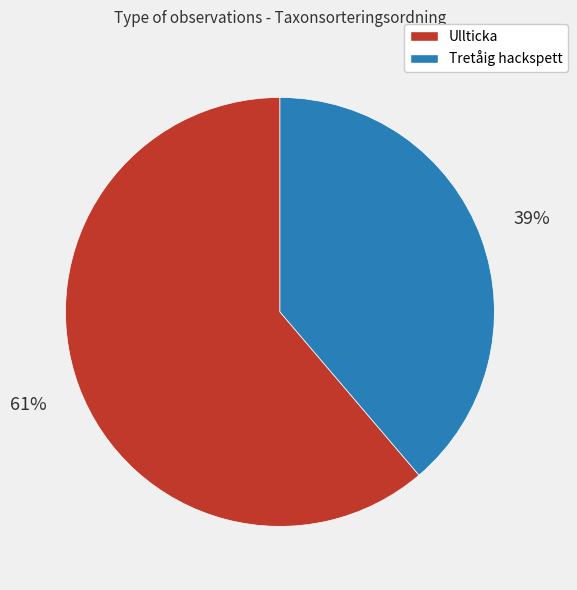

Between Ullticka and Tretåig hackspett, which is larger?

Ullticka